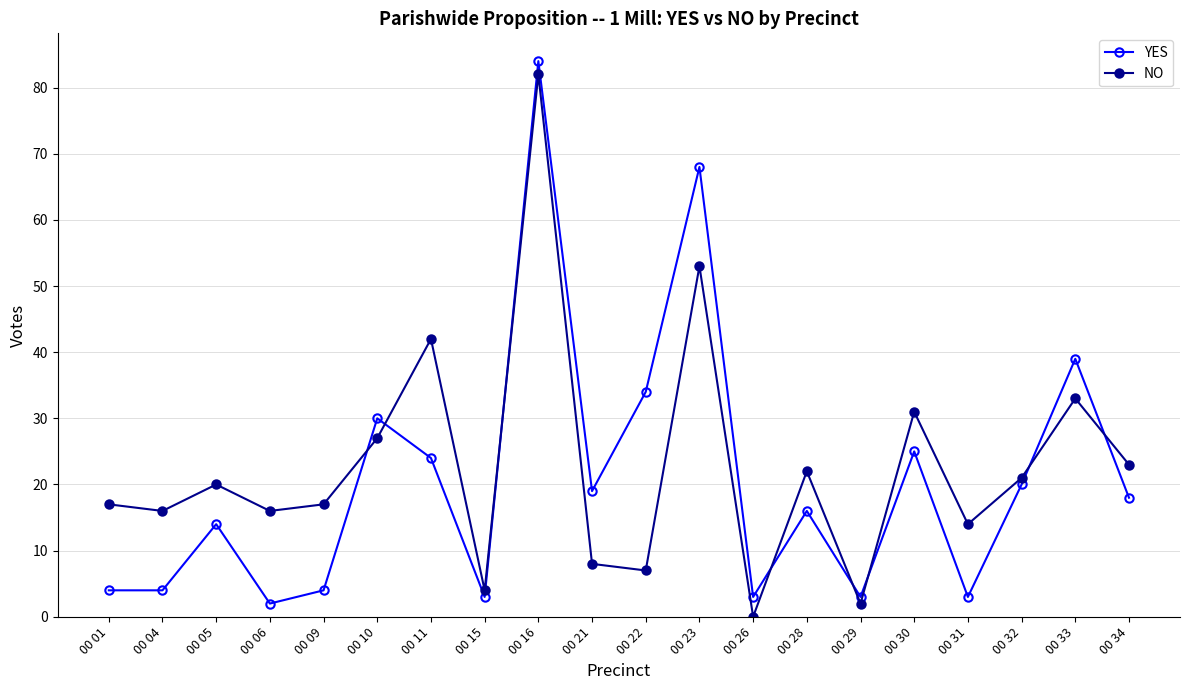

Which series ends up on top after the final intersection of NO and YES?

NO